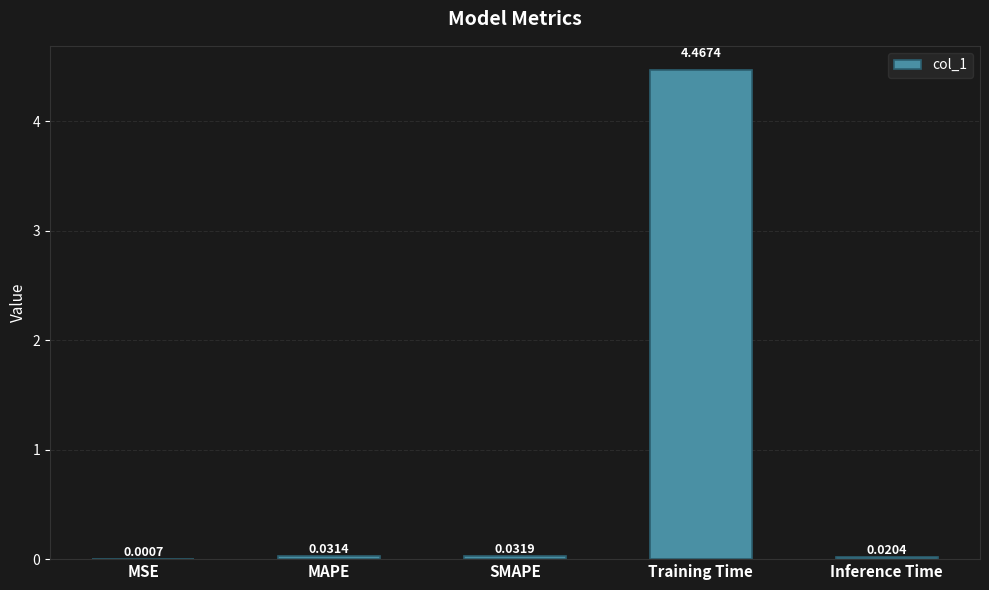

What is the sum of all values?

4.6